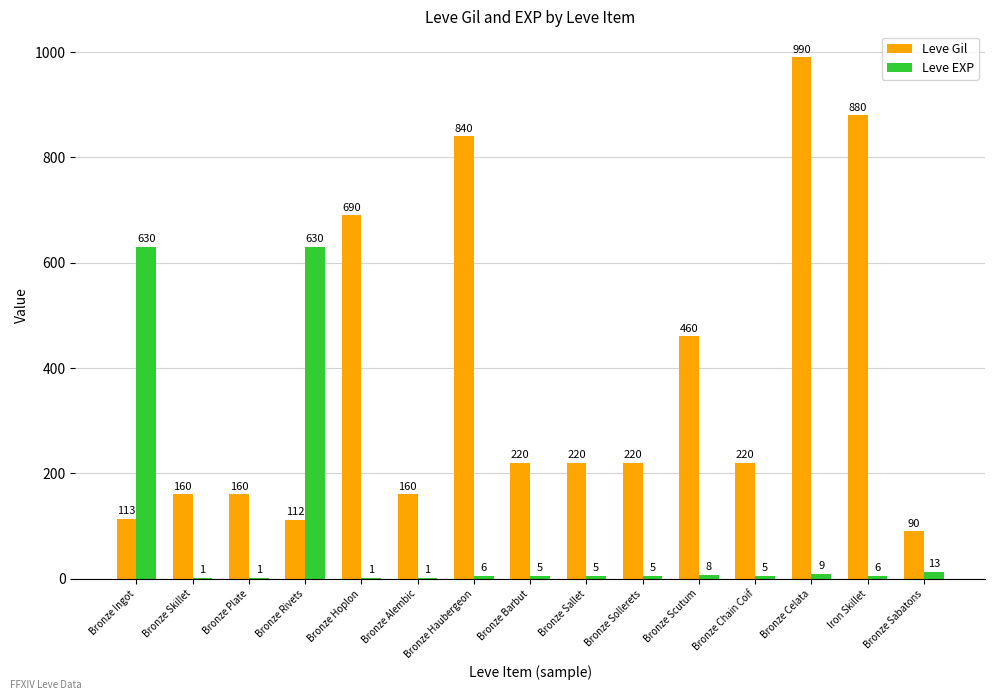

Is the value of Leve EXP at Bronze Haubergeon greater than the value of Leve Gil at Bronze Sallet?

No